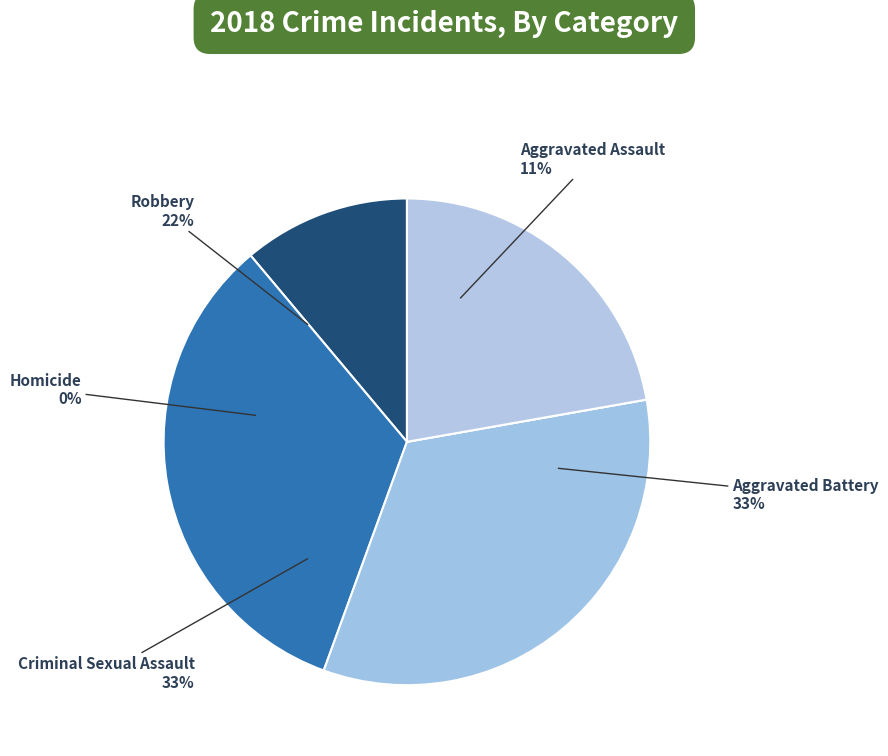

Does Homicide account for over 50% of the chart?

No